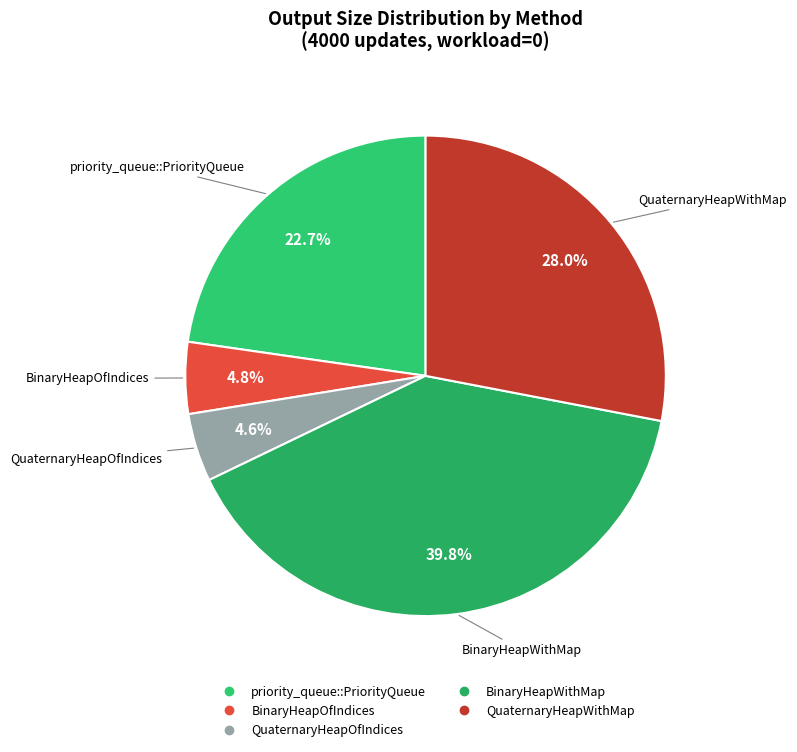

The BinaryHeapOfIndices slice represents 5% of the pie. True or false?

True